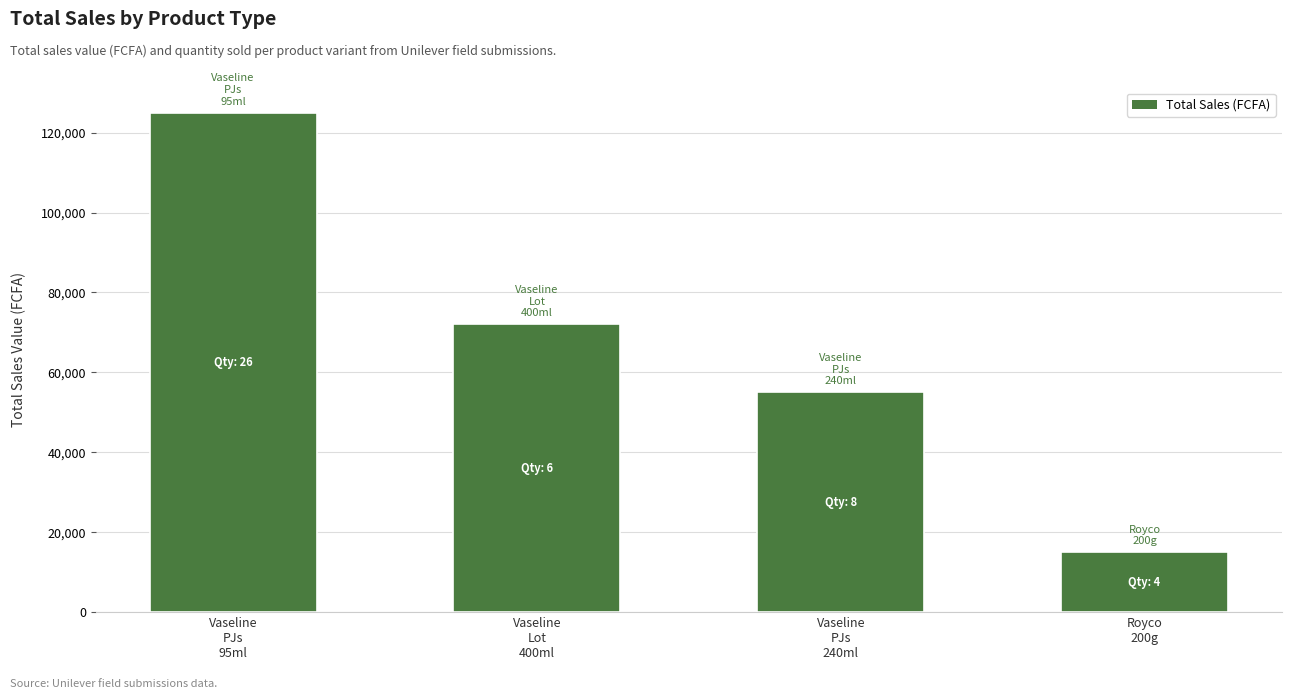

What is the label of the 3rd bar from the right?

Vaseline
Lot
400ml